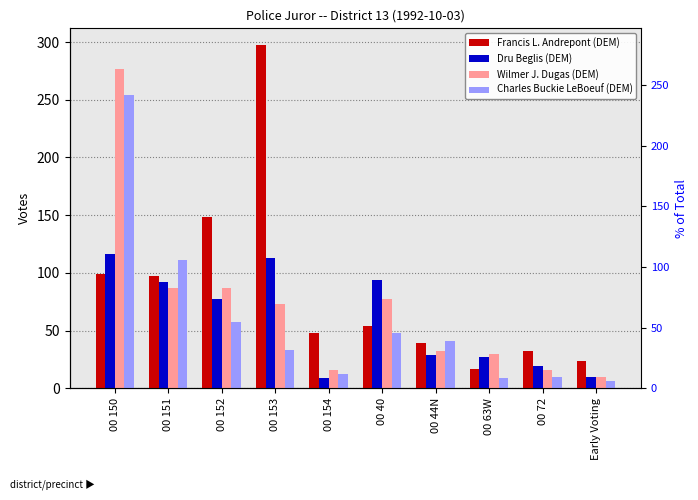

True or false: Charles Buckie LeBoeuf (DEM) has a value of 57 at 00 44N.

False